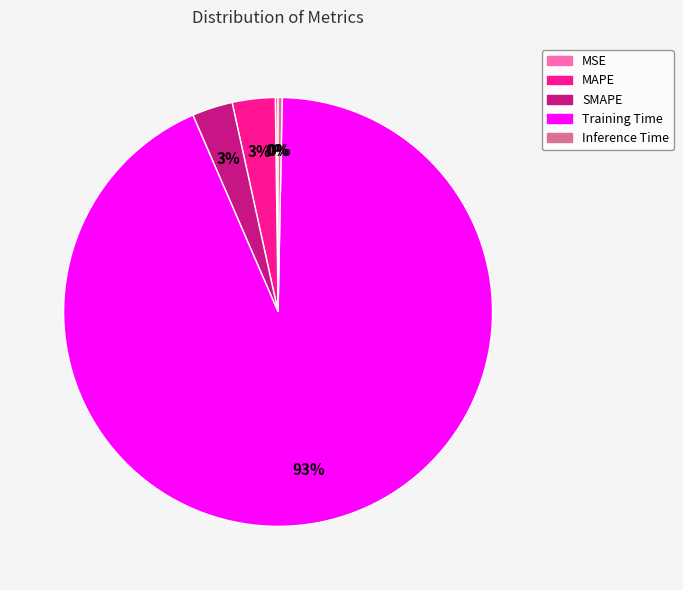

Does Training Time account for over 50% of the chart?

Yes